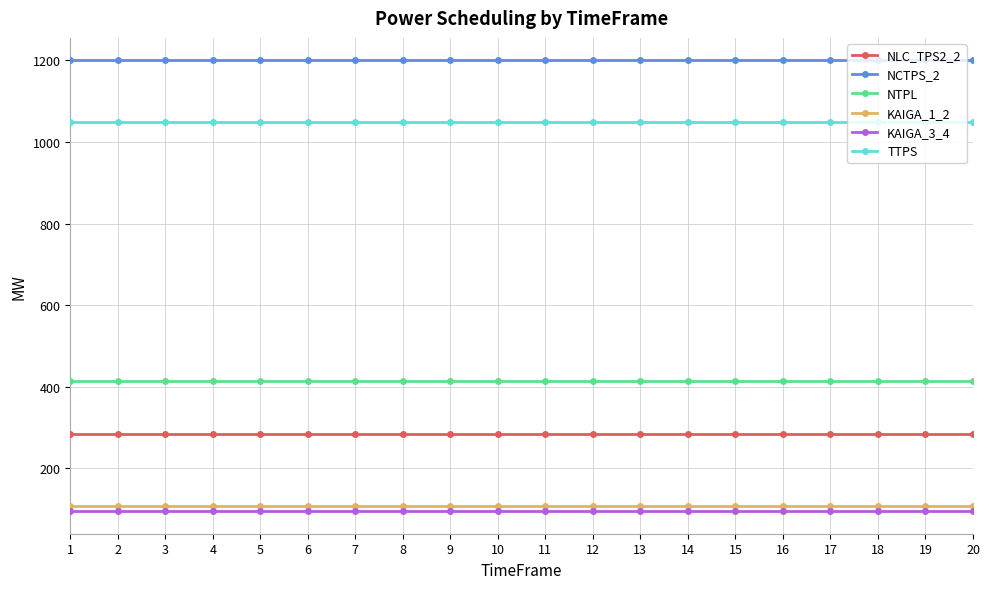

How many series are shown in this chart?

6